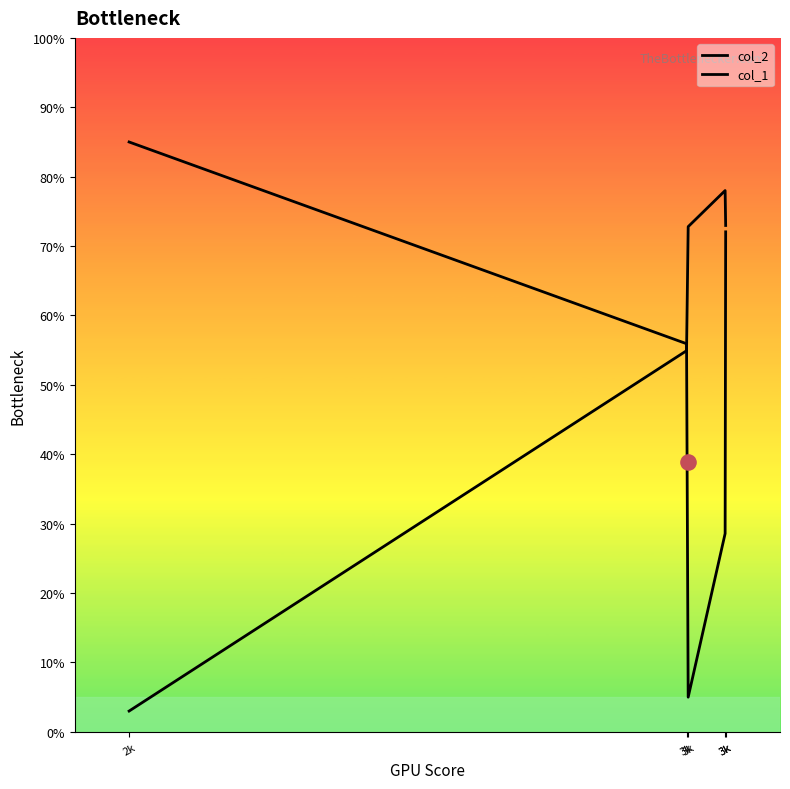

Is the value of col_1 at 3k greater than the value of col_2 at 2k?

No